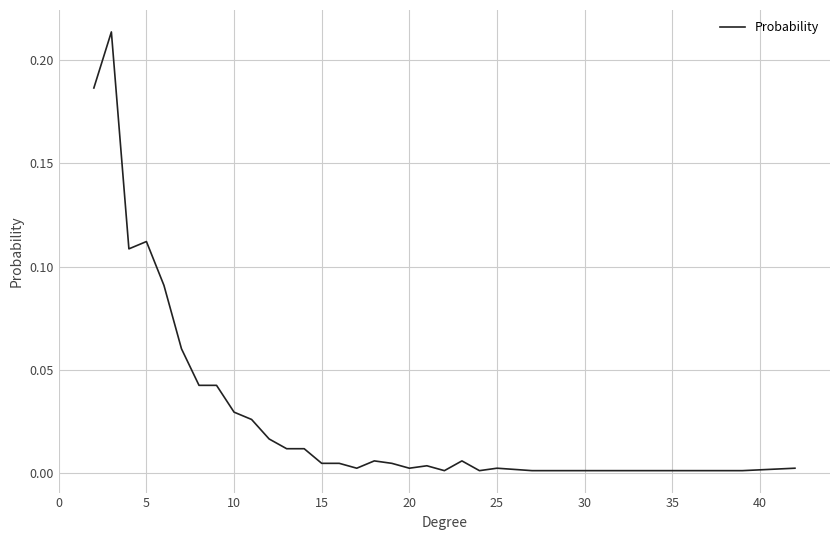

The chart shows a value of 0.0 at 35. True or false?

True